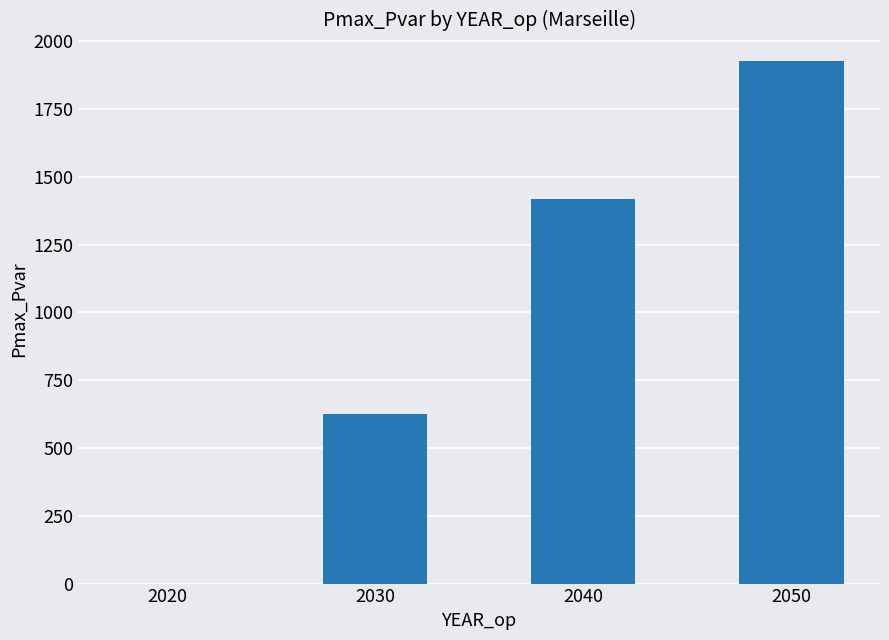

Is it true that the value at 2050 is 1928.8?

True